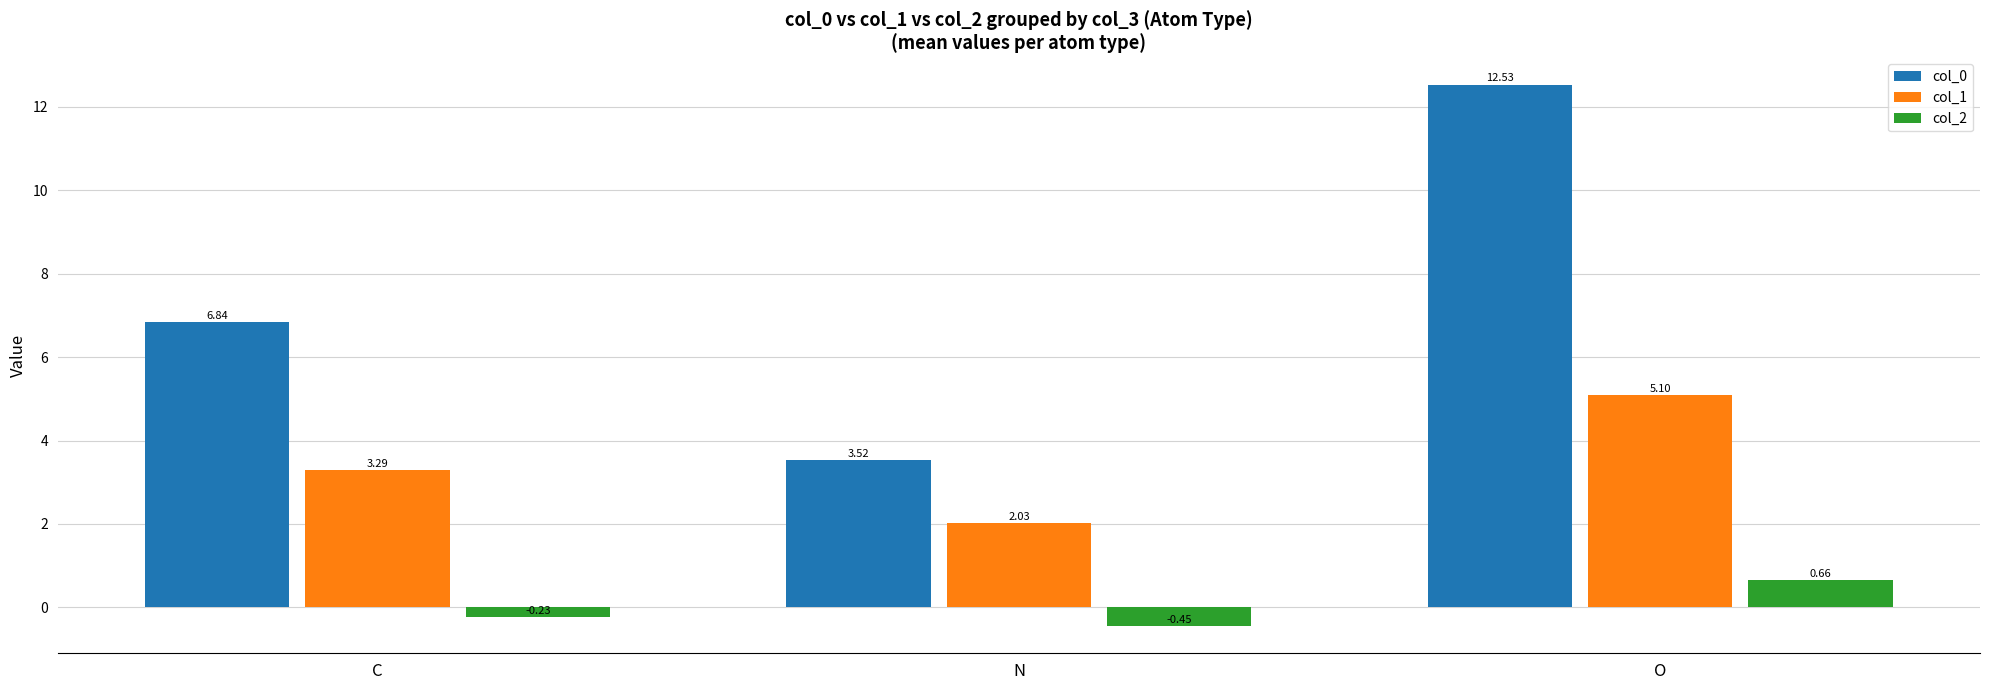

Which series has the largest total across all categories?

col_0